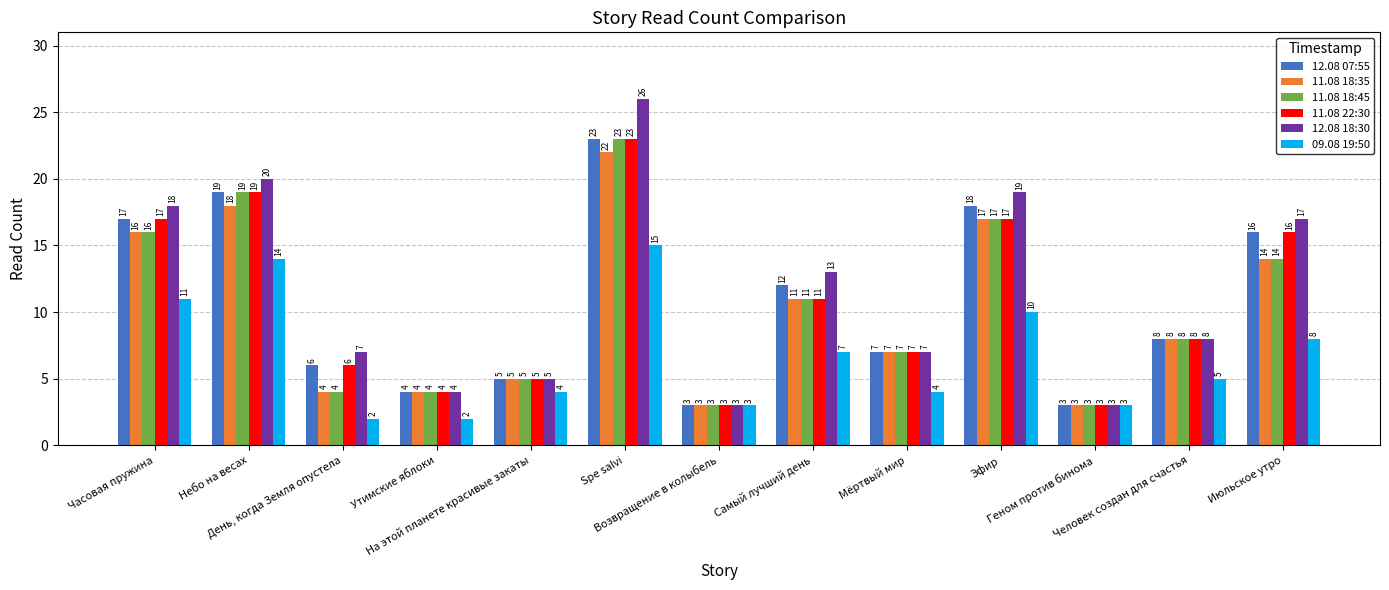

Reading left to right, transcribe all the data shown in this chart.

12.08 07:55: 17	19	6	4	5	23	3	12	7	18	3	8	16
11.08 18:35: 16	18	4	4	5	22	3	11	7	17	3	8	14
11.08 18:45: 16	19	4	4	5	23	3	11	7	17	3	8	14
11.08 22:30: 17	19	6	4	5	23	3	11	7	17	3	8	16
12.08 18:30: 18	20	7	4	5	26	3	13	7	19	3	8	17
09.08 19:50: 11	14	2	2	4	15	3	7	4	10	3	5	8